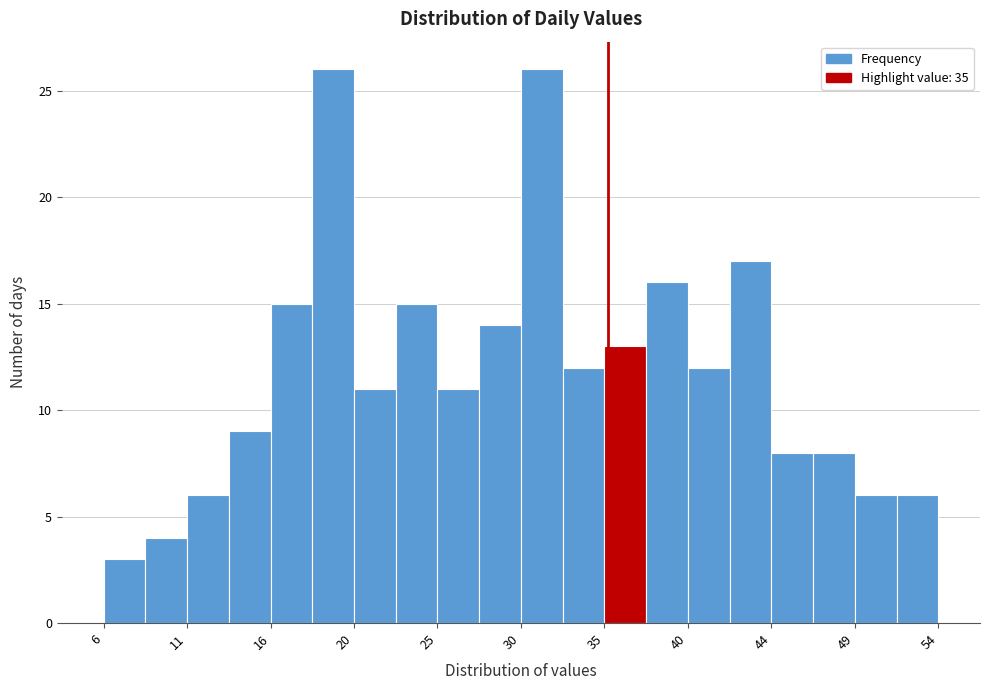

What is the height of the bar covering 32.4 to 34.8 on the x-axis? Neither the bar edges nor the heights are printed on the chart, so give them approximately, as read against the axes.

12